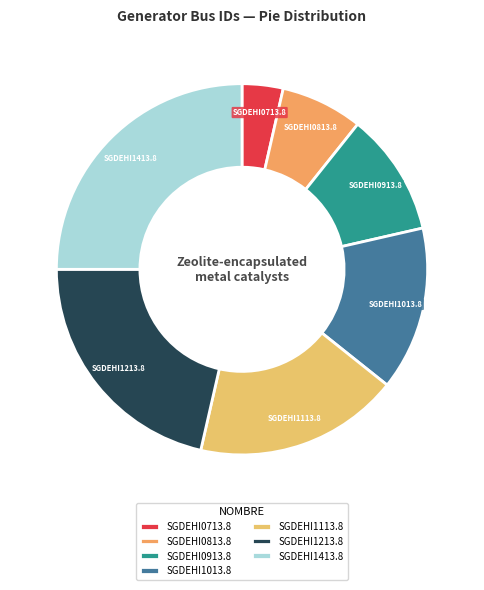

What is the ratio of the value at SGDEHI1013.8 to the value at SGDEHI0713.8?

4.0